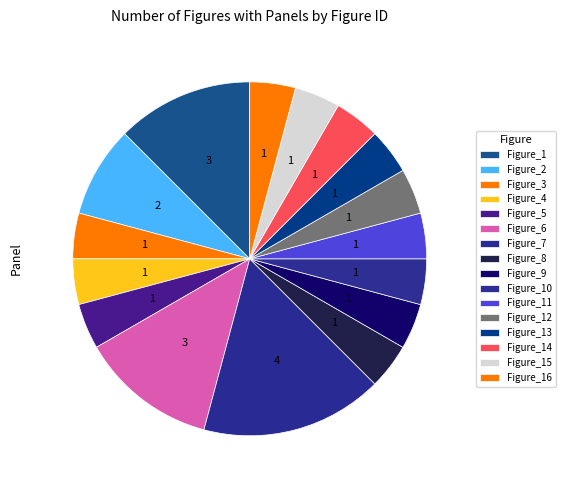

What is the smallest slice in the pie chart?

Figure_3